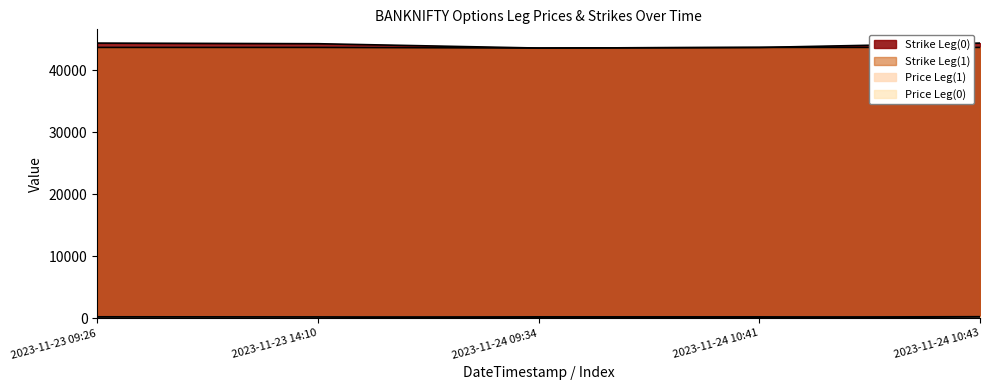

What is the difference between the maximum and minimum values in the Strike Leg(1) series?

100.0